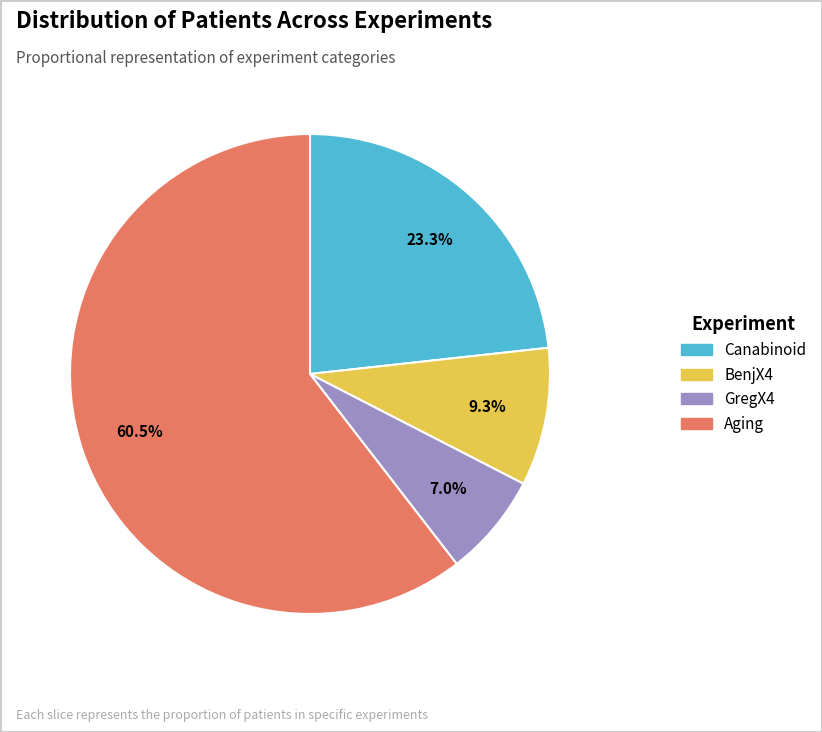

To the nearest percent, what is the average slice percentage?

25%